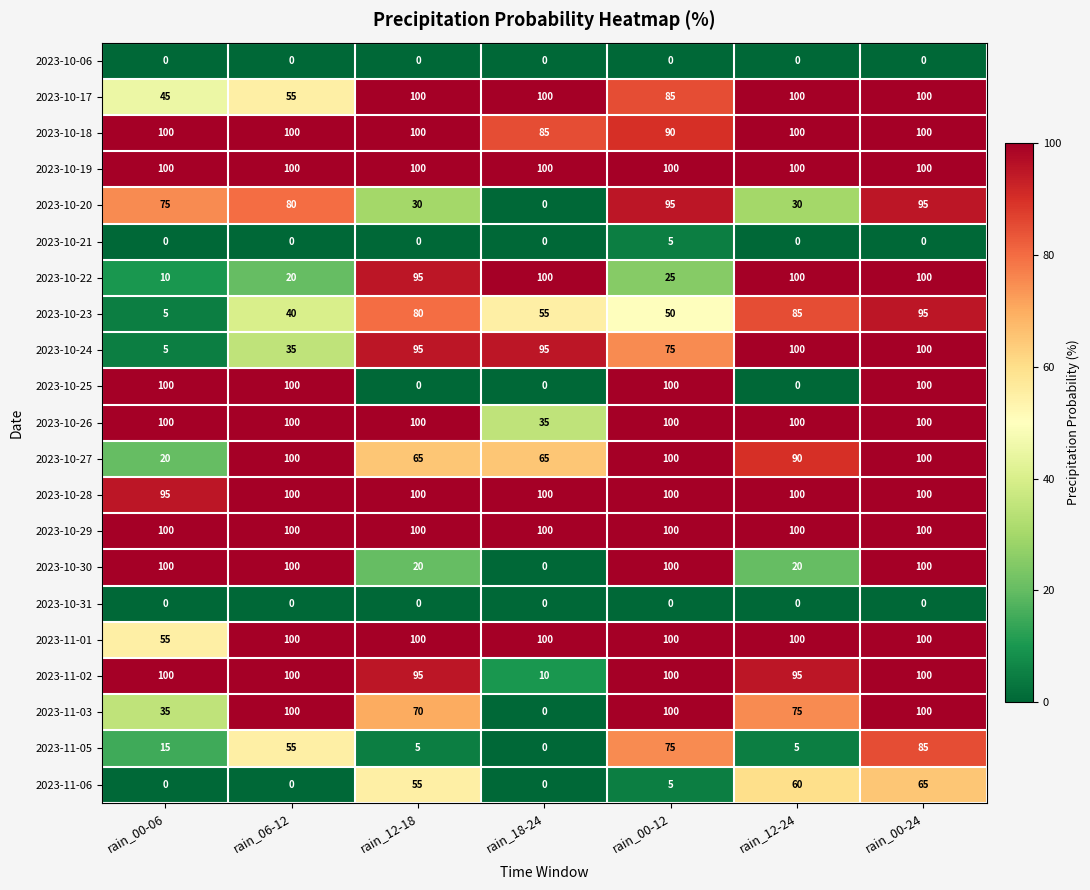

What is the lowest value of the 2023-10-19 series?

100